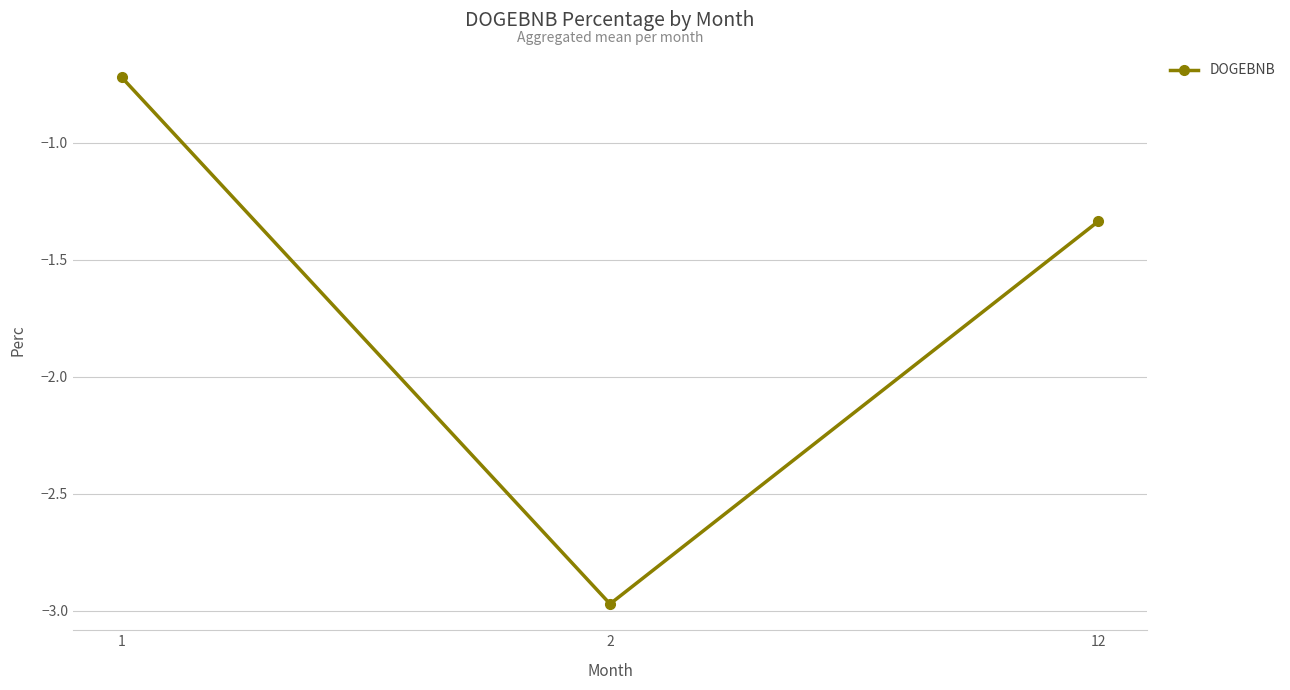

Which label corresponds to the largest value in the chart?

1